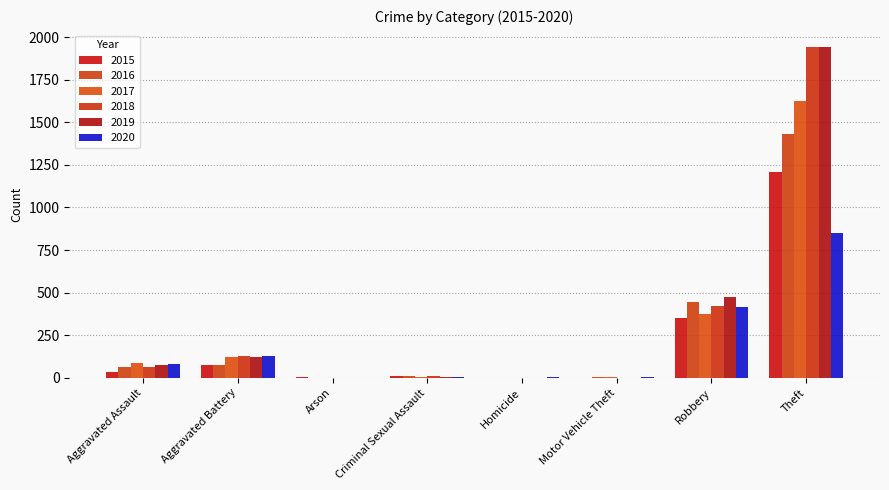

Reading right to left, extract all data points from this chart.

2015: 1209	349	1	0	11	3	73	37
2016: 1433	446	4	1	8	0	73	65
2017: 1625	377	2	1	5	0	122	86
2018: 1942	419	1	1	9	1	130	66
2019: 1944	473	1	1	6	1	120	78
2020: 848	415	2	2	3	1	129	81